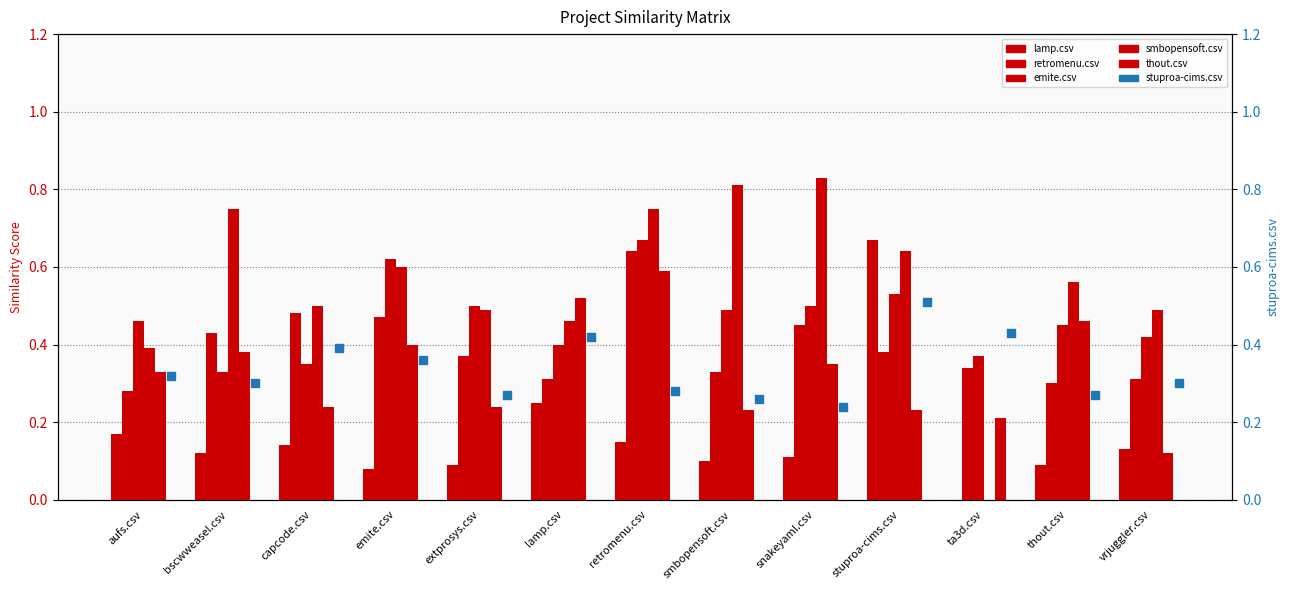

What are all the series names shown in the legend?

lamp.csv, retromenu.csv, emite.csv, smbopensoft.csv, thout.csv, stuproa-cims.csv